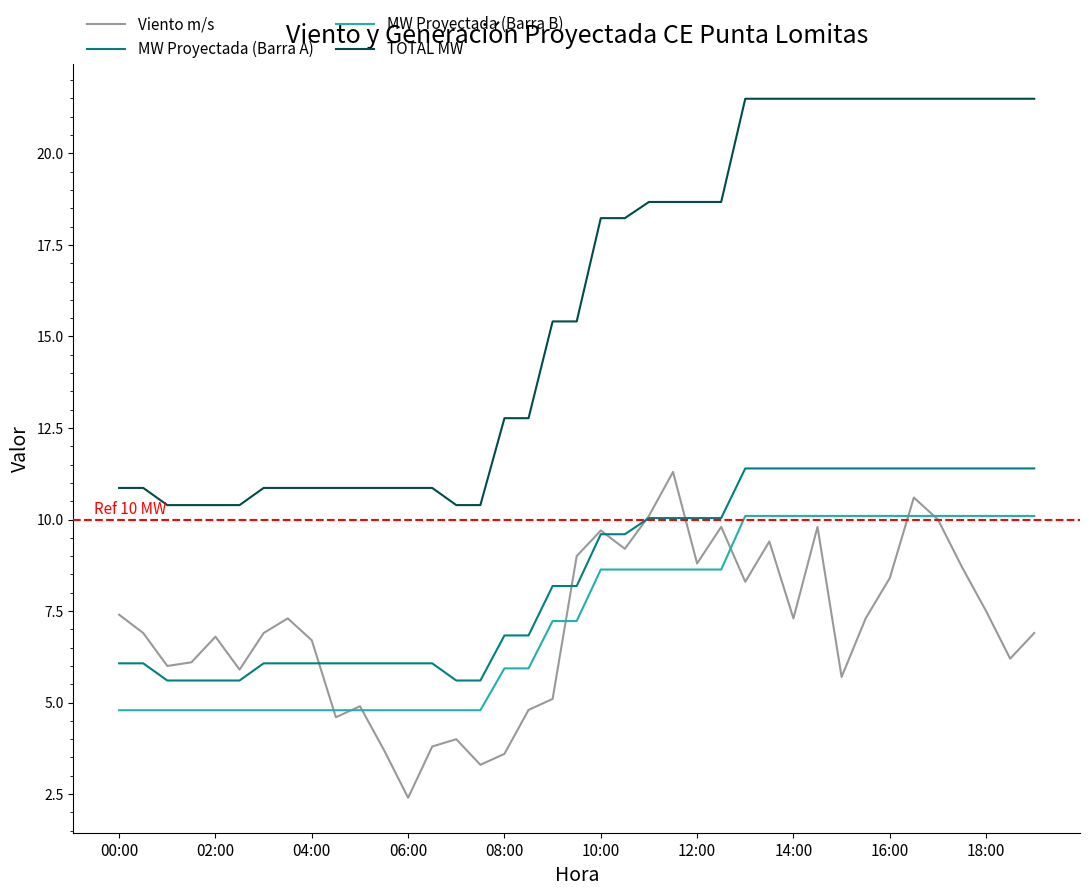

Which series has the largest range (max minus min)?

TOTAL MW